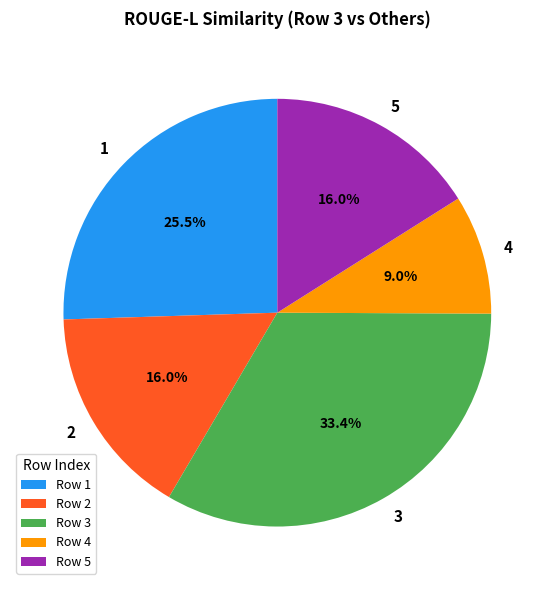

What percentage is the 4 slice, to the nearest percent?

9%